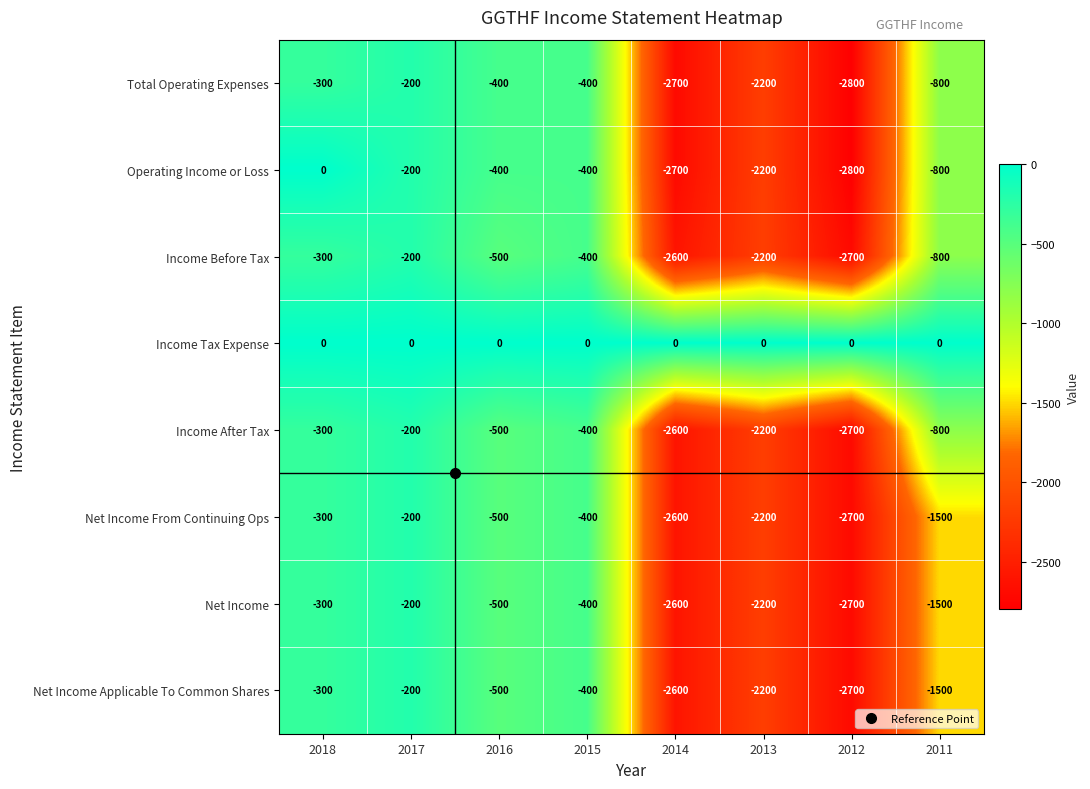

What is the total value across all series at 2017?

-1400